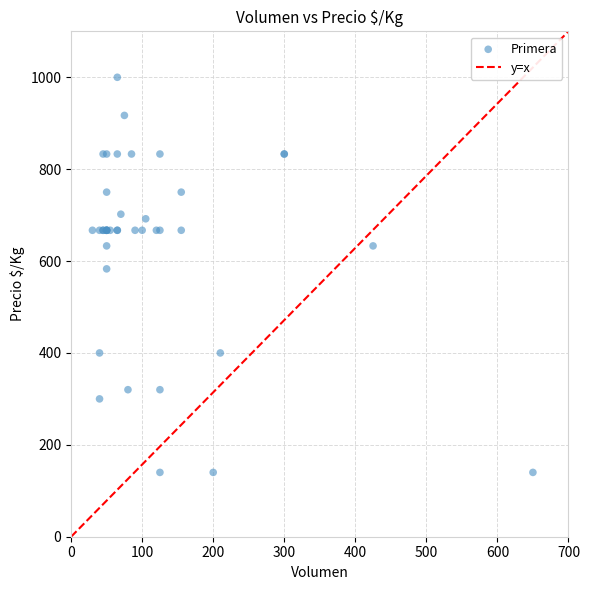

What Y value in the scatter plot is closest to 570?

583